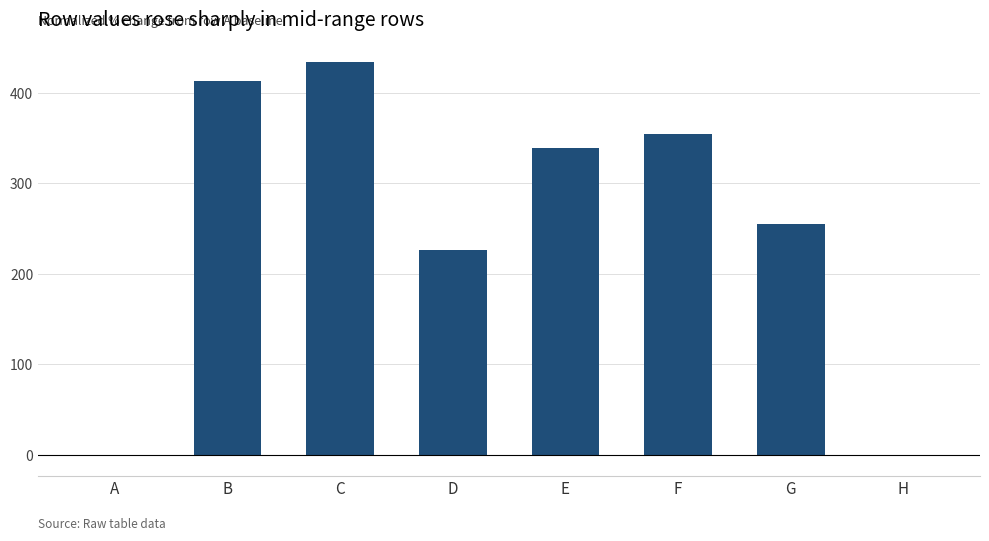

The value at B is 262.1. True or false?

False